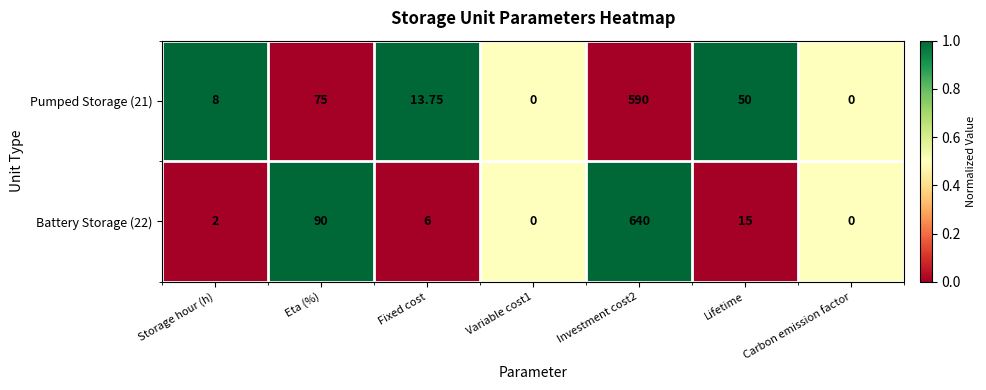

Rank the series by their average value, from lowest to highest.

Pumped Storage (21), Battery Storage (22)